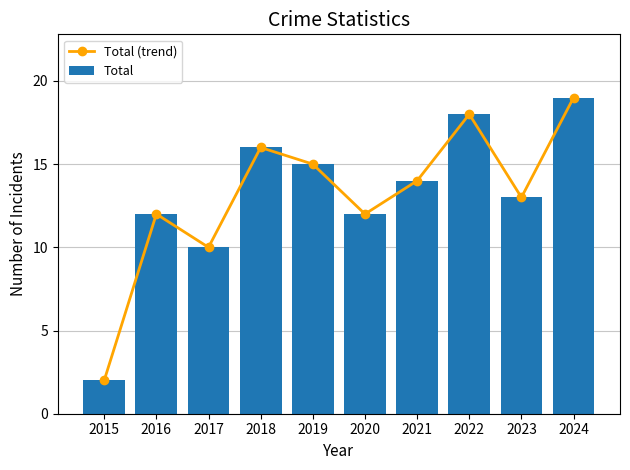

What is the value of the Total bar at the 2nd from the left?

12